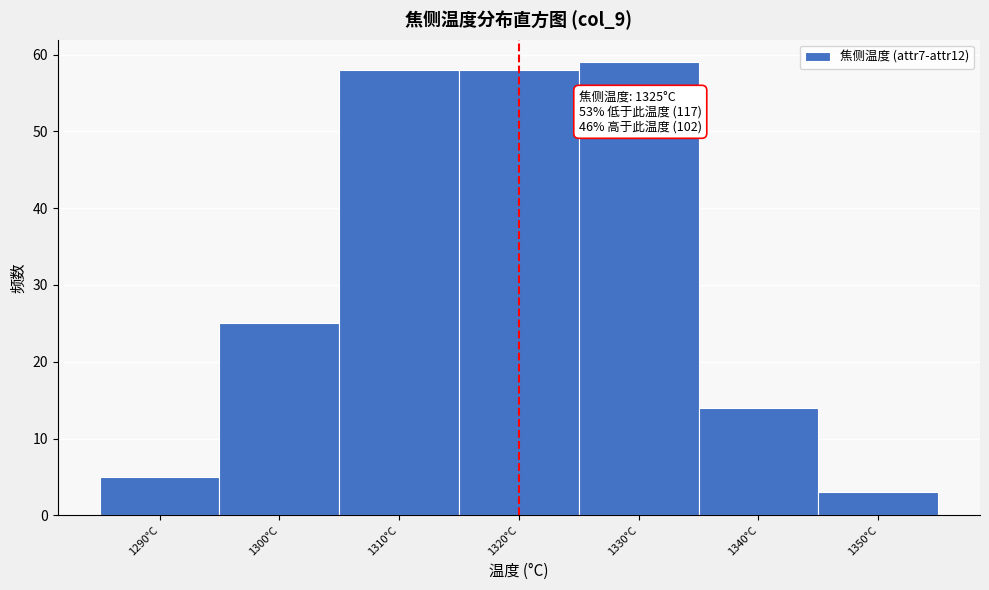

Reading left to right, what are all the values shown in this chart?

1290°C=5	1300°C=25	1310°C=58	1320°C=58	1330°C=59	1340°C=14	1350°C=3